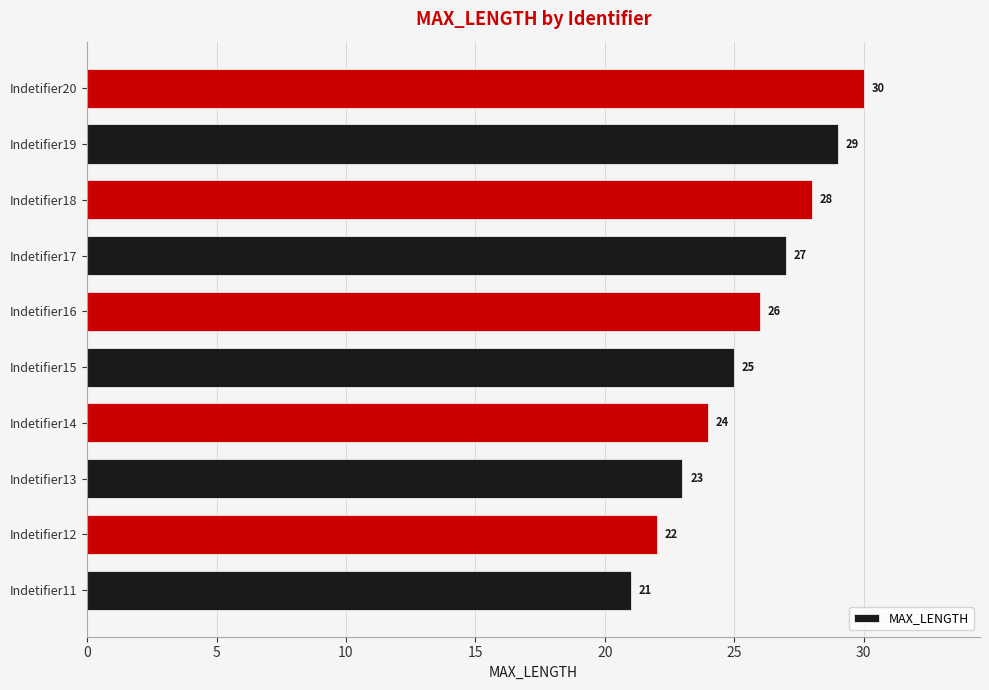

Reading bottom to top, extract all data points from this chart.

Indetifier11=21	Indetifier12=22	Indetifier13=23	Indetifier14=24	Indetifier15=25	Indetifier16=26	Indetifier17=27	Indetifier18=28	Indetifier19=29	Indetifier20=30